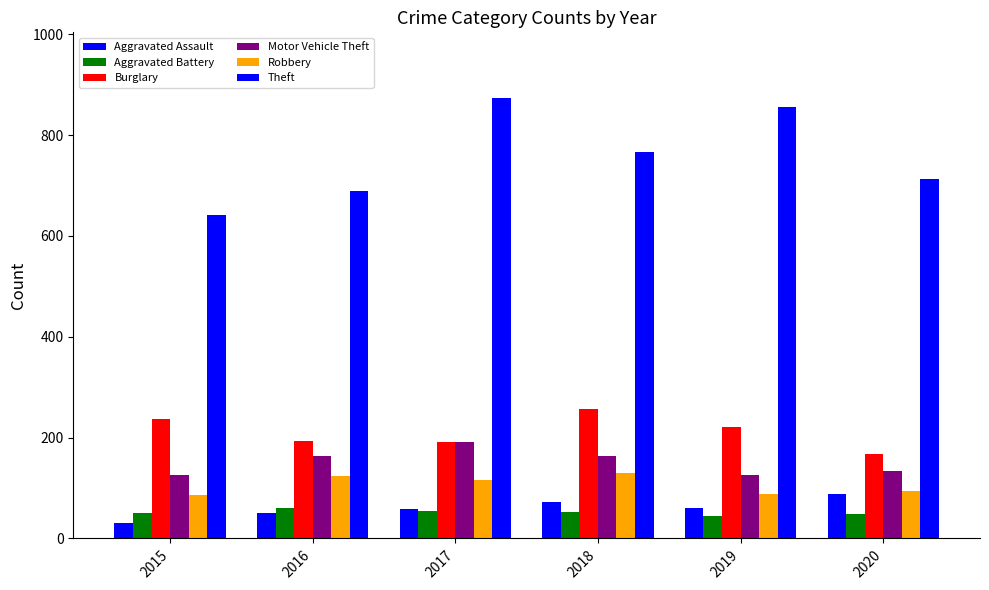

How many bars are there in each group?

6